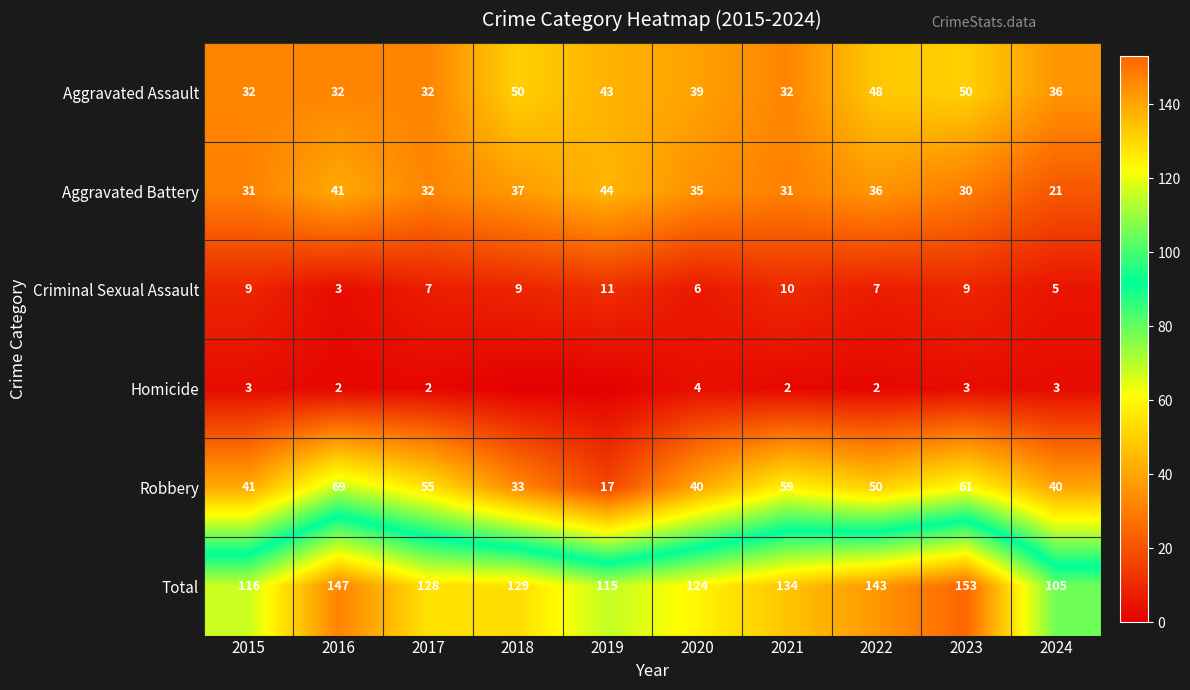

At which label is Robbery closest to 43?

2015